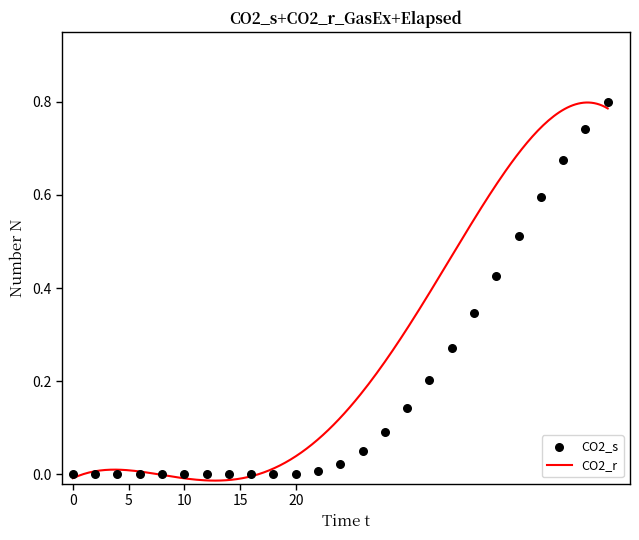

What is the change in value from 10 to 46?

+0.7